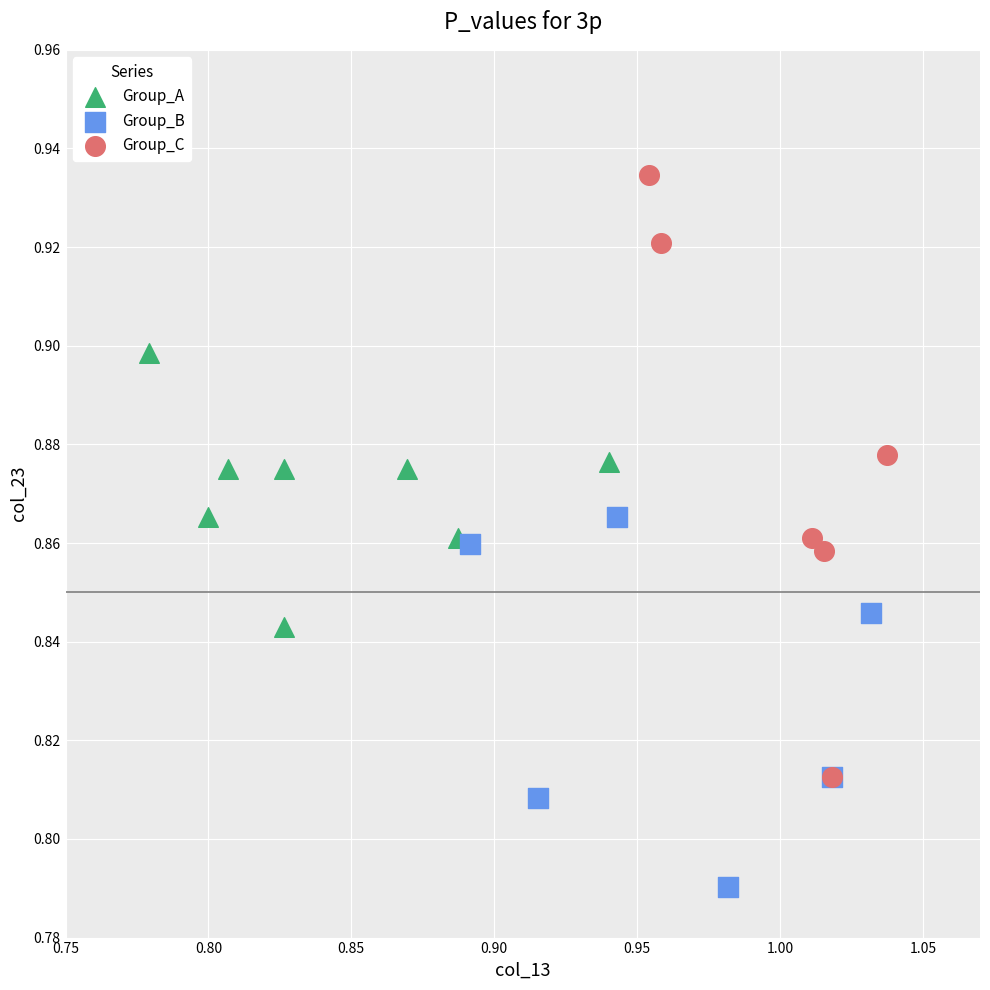

Which series has the widest spread of Y values?

Group_C